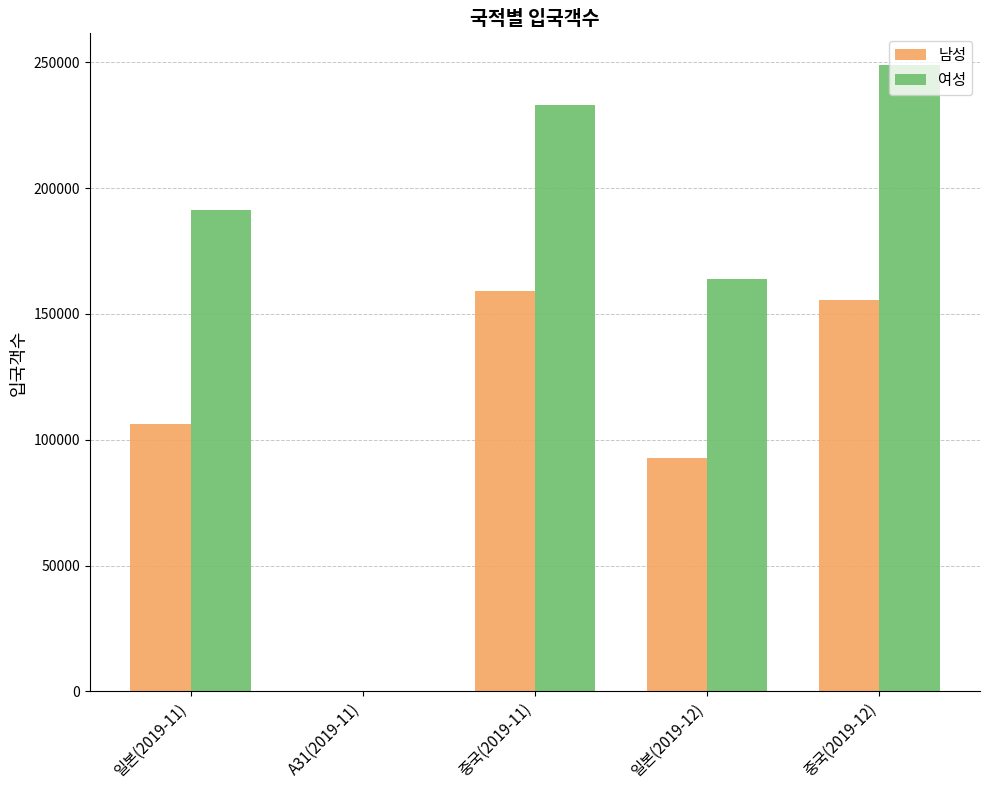

Which series has the largest total across all categories?

여성